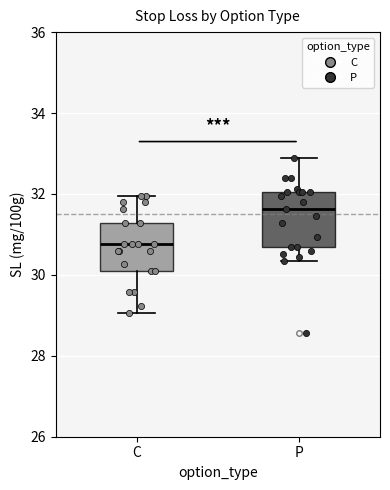

Where does the median line of the box for P sit on the y-axis? The values are not printed on the chart, so give them approximately, as read against the axis.

31.6